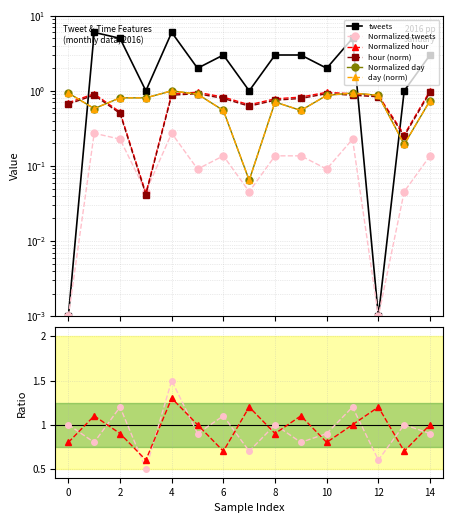

How many interior local peaks does the Normalized hour series have?

3